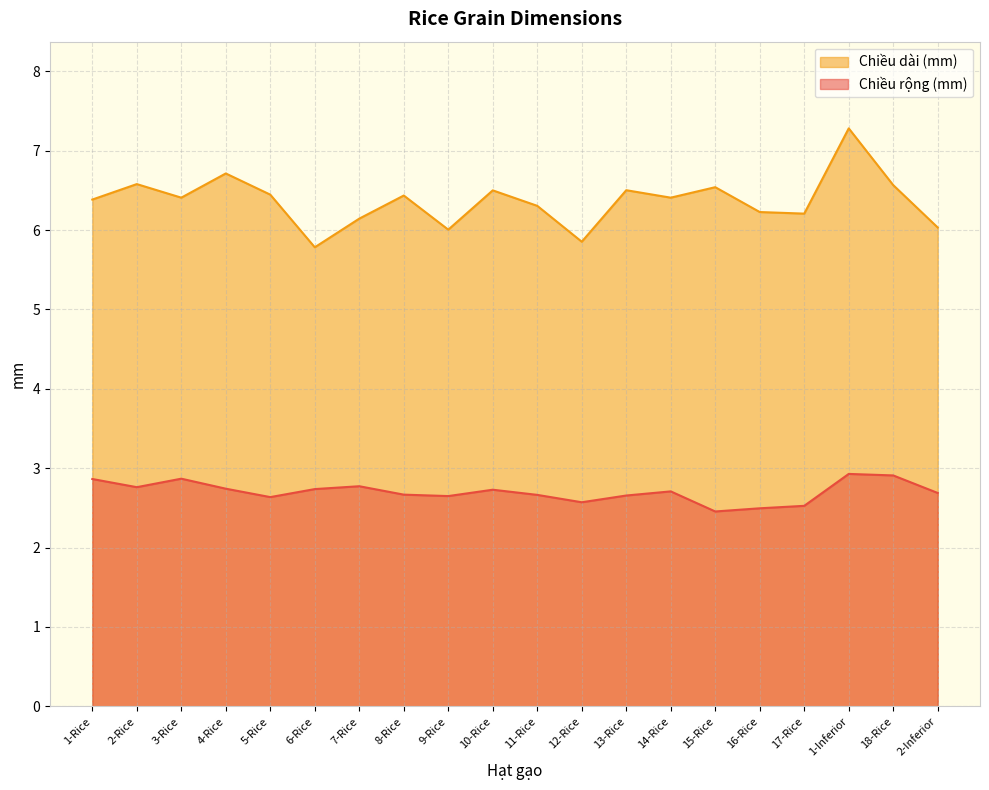

The value of Chiều rộng (mm) at 14-Rice is 0.9. True or false?

False